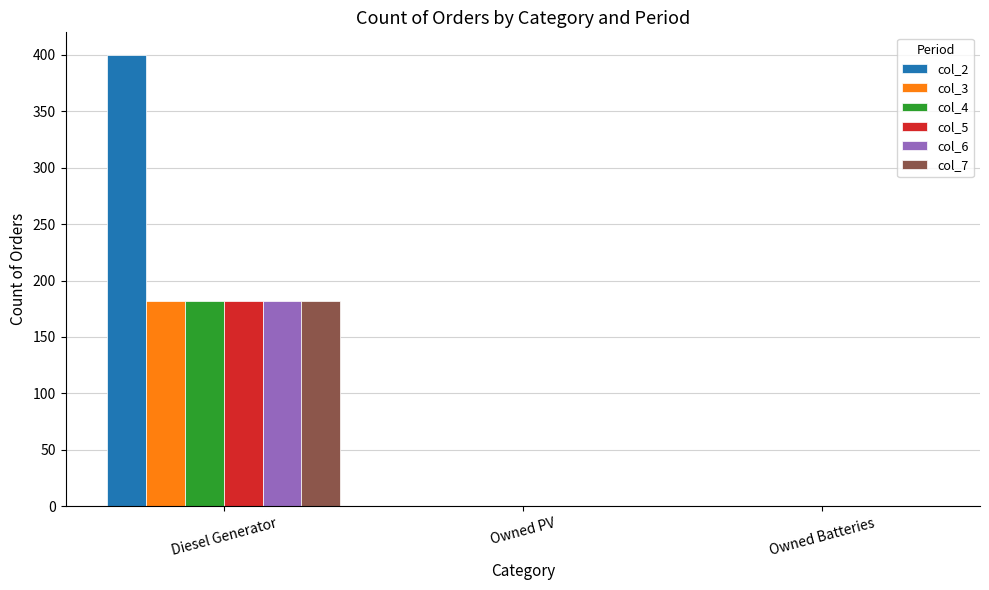

At which category is the sum across all series the highest?

Diesel Generator